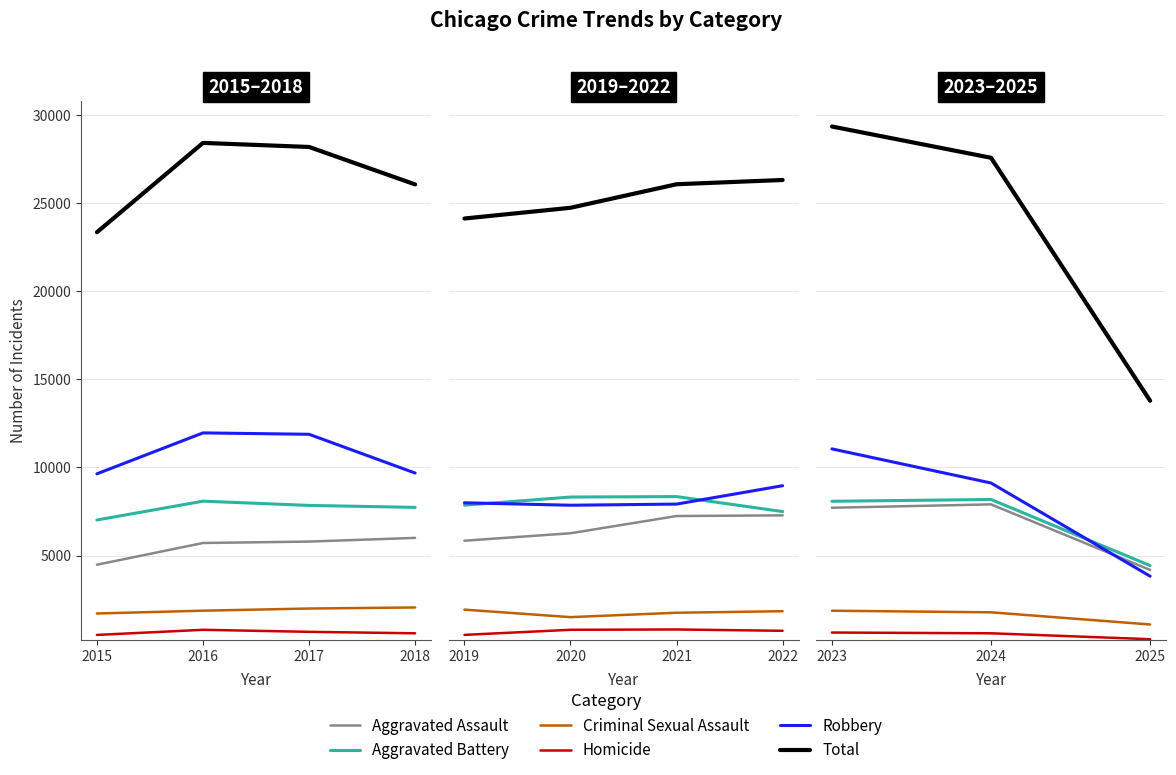

What is the total value across all series at 2024?

55142